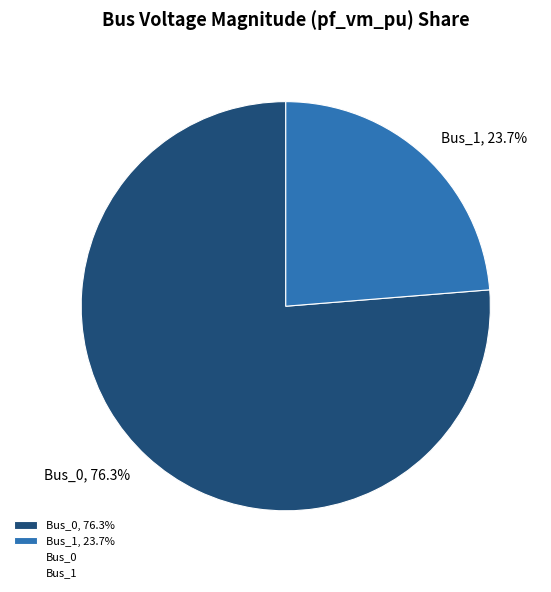

Count the number of slices in the pie.

2